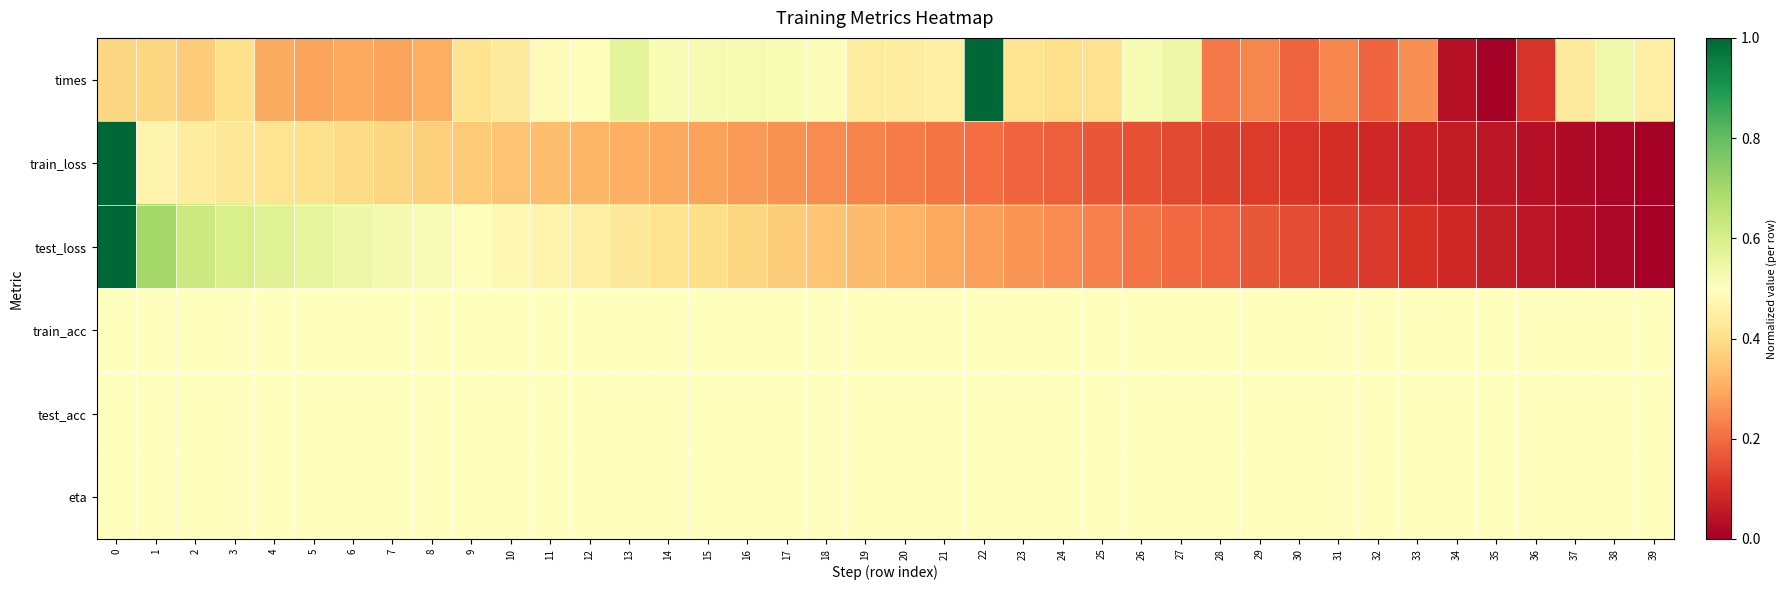

What is the spread (max minus min) of values at 6?

0.3